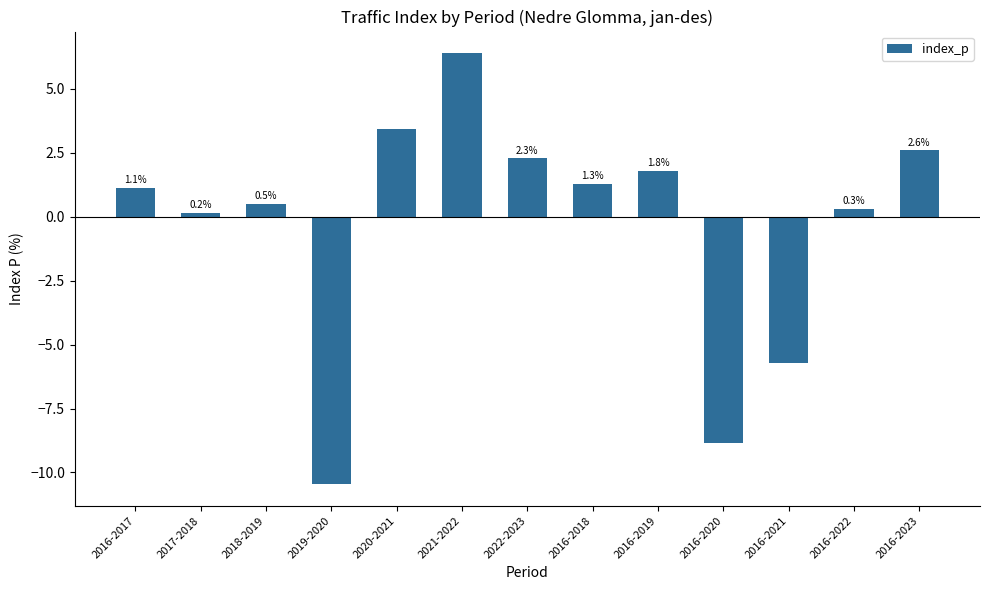

What position from the right is 2019-2020?

10